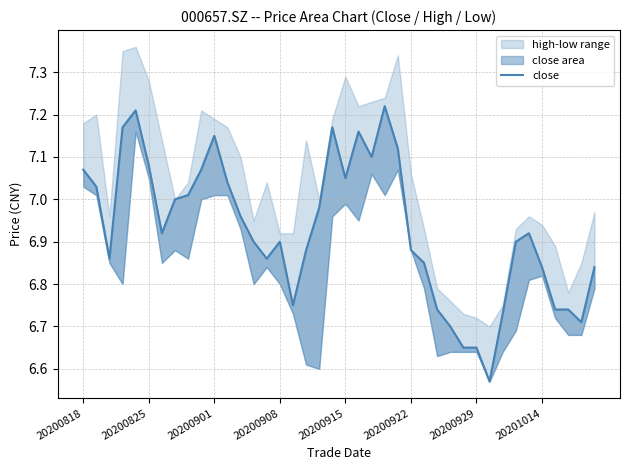

Where is the data nearest to the value 6?

31